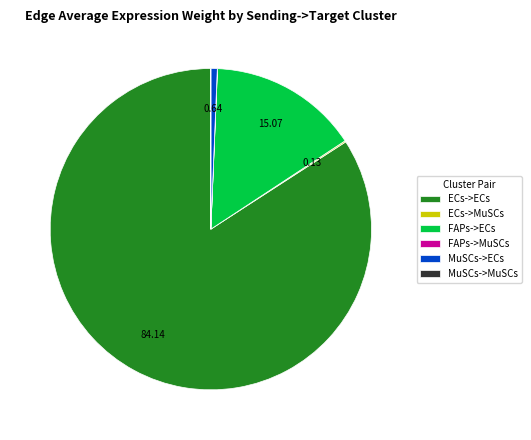

What is the largest slice in the pie chart?

ECs->ECs